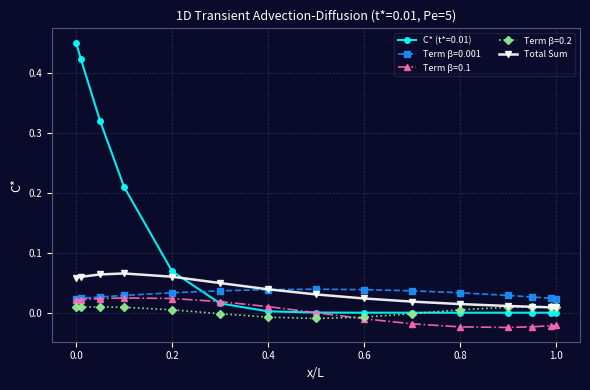

Which series has the largest total across all categories?

C* (t*=0.01)